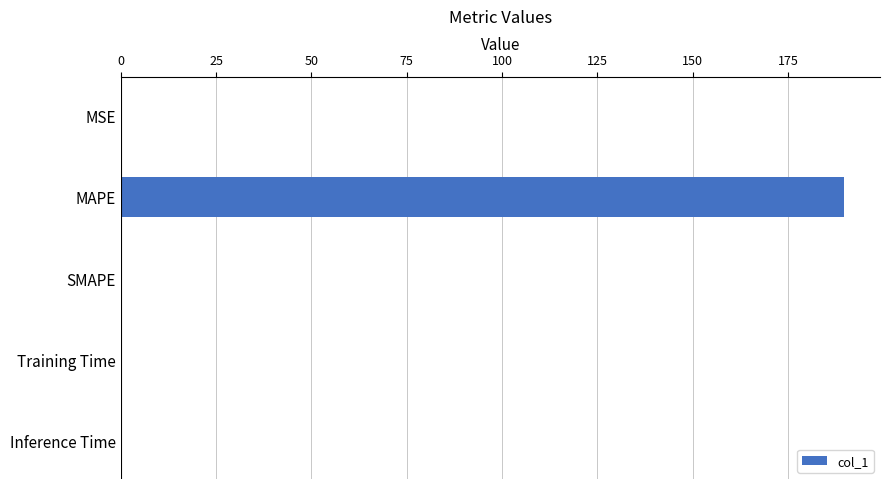

What is the greatest value displayed?

189.6